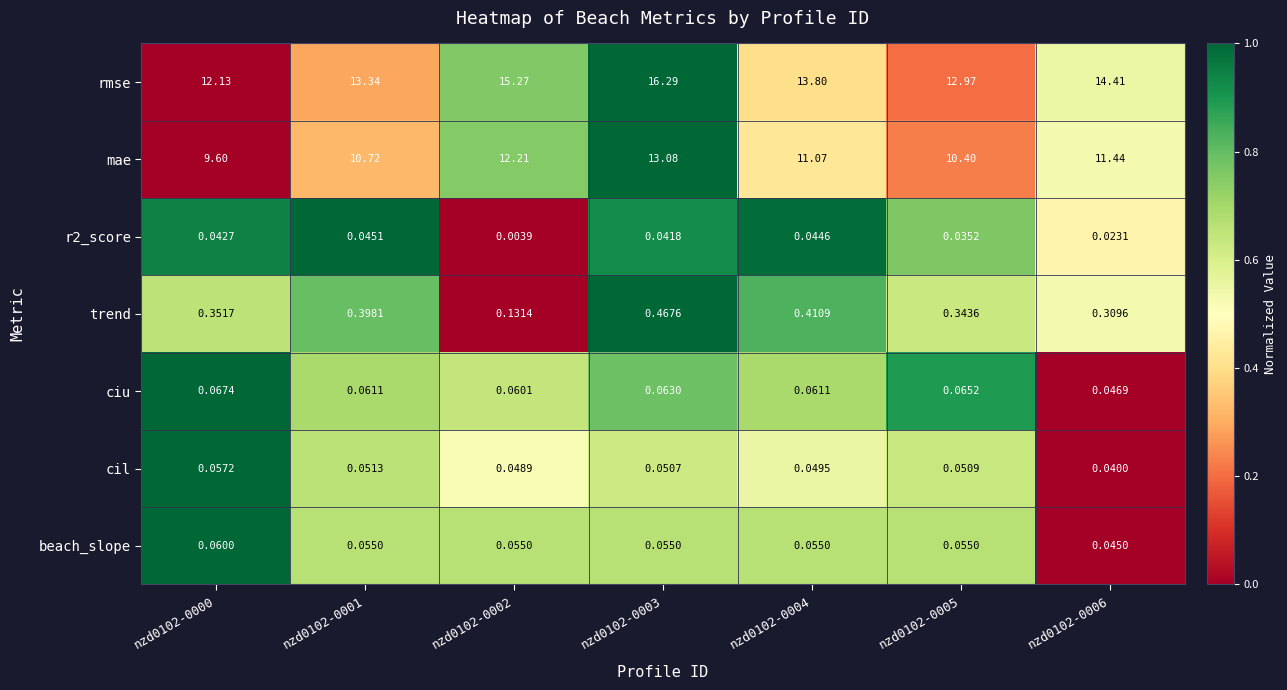

What is the greatest value displayed?

16.3